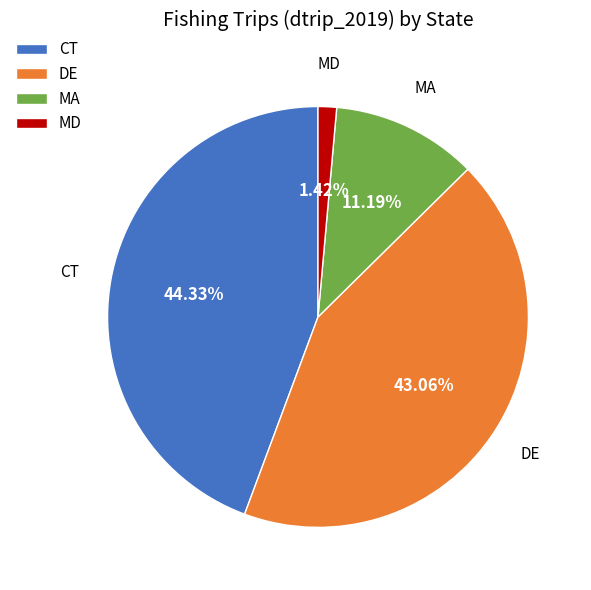

The DE slice represents 31% of the pie. True or false?

False